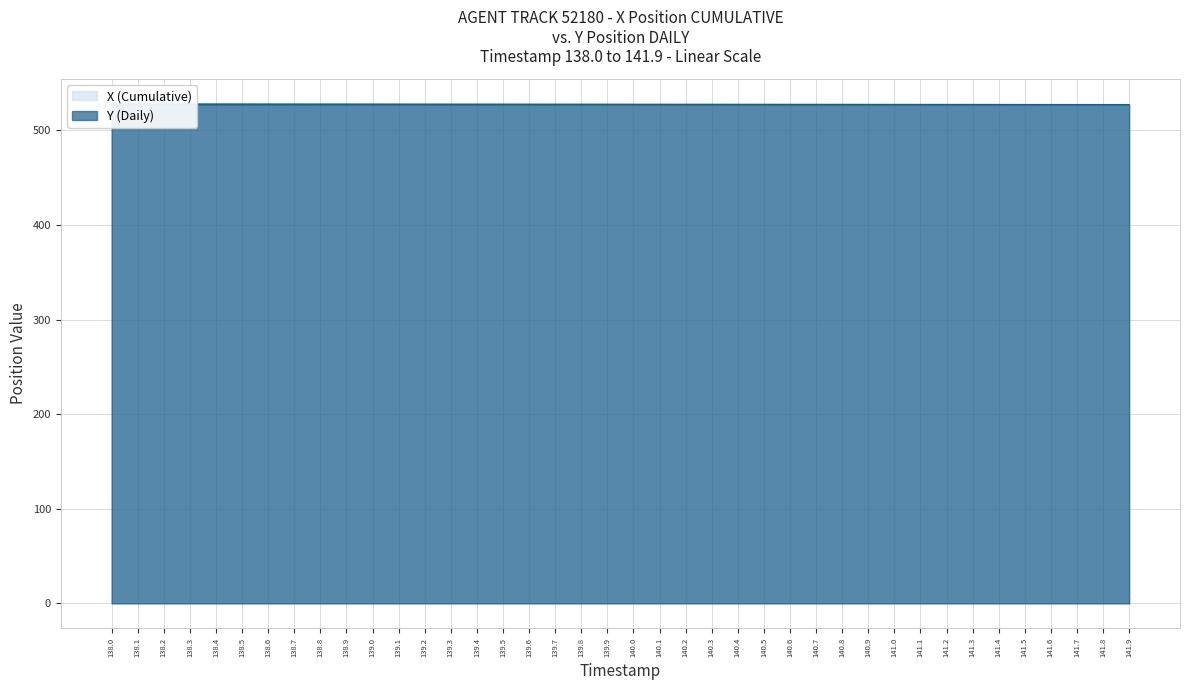

What is the spread (max minus min) of values at 140.3?

0.3